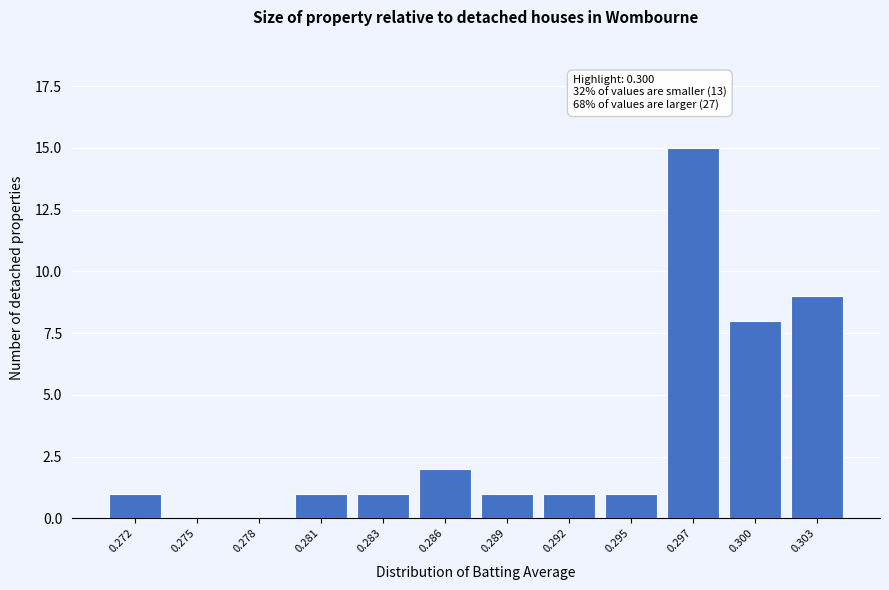

Reading left to right, list all the values displayed in this chart.

0.272=1	0.275=0	0.278=0	0.281=1	0.283=1	0.286=2	0.289=1	0.292=1	0.295=1	0.297=15	0.300=8	0.303=9